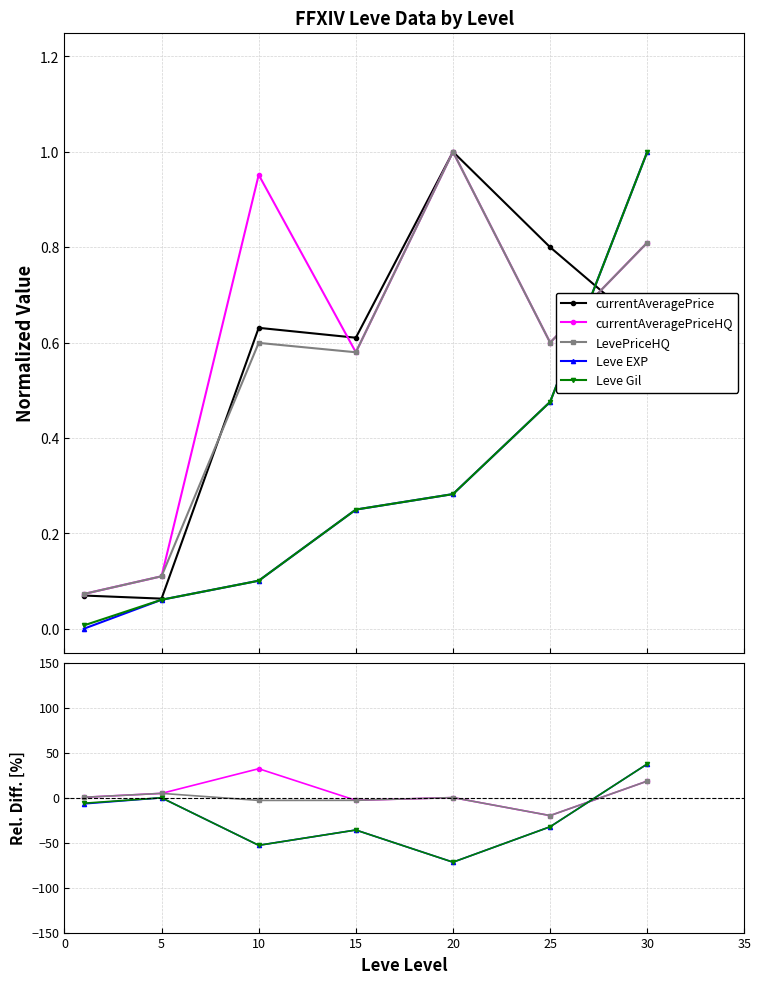

True or false: currentAveragePriceHQ has more than 2 interior local peaks.

False